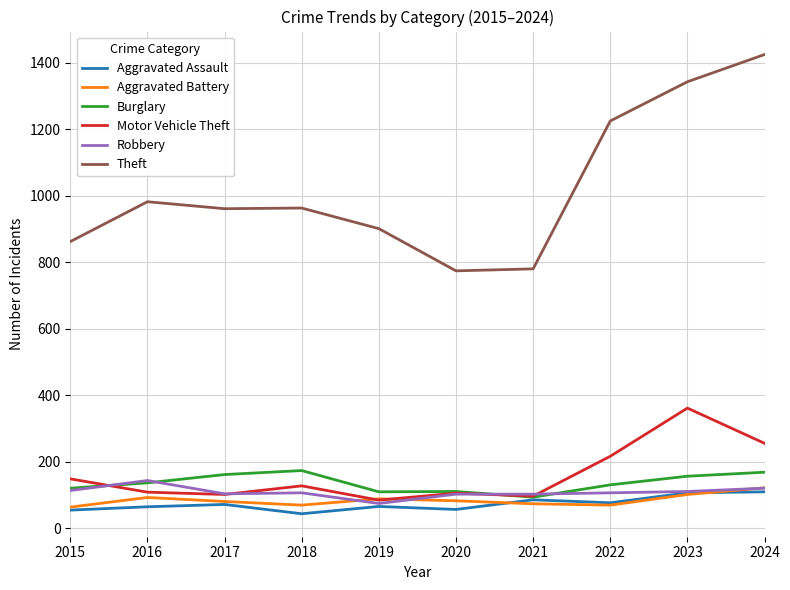

Is the value of Theft at 2015 greater than the value of Motor Vehicle Theft at 2024?

Yes